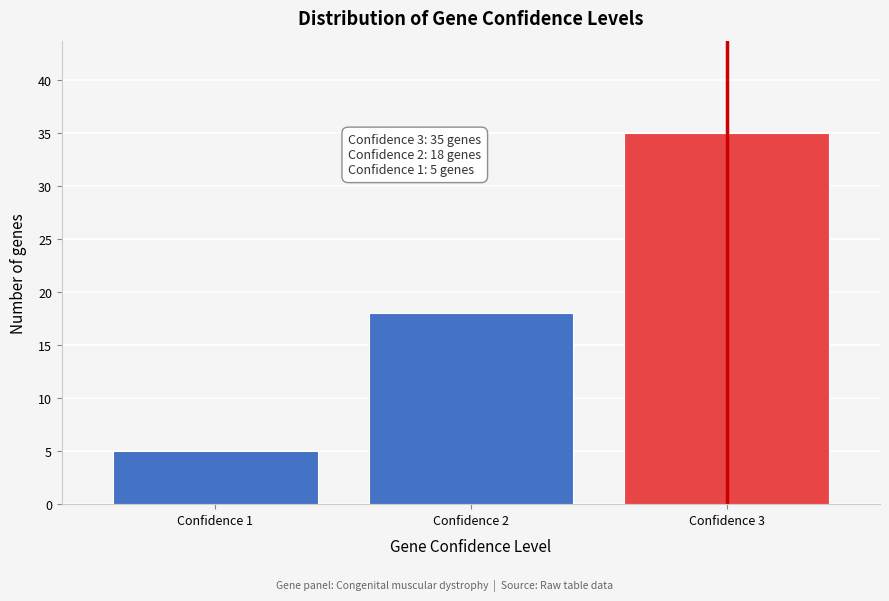

Reading left to right, list all the values displayed in this chart.

Confidence 1=5	Confidence 2=18	Confidence 3=35